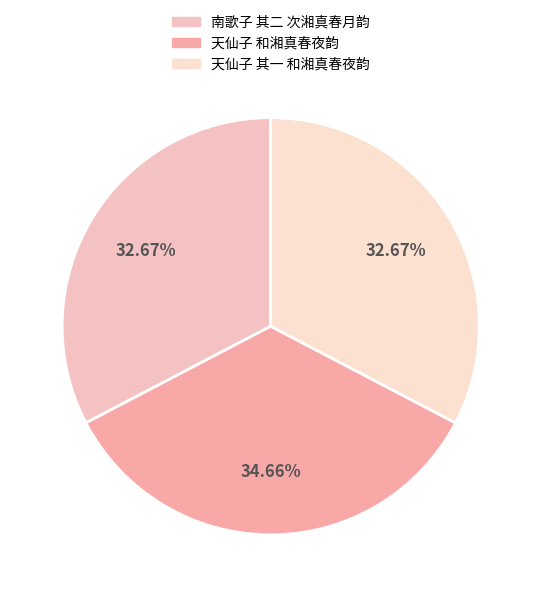

Approximately how many times larger is the value at 南歌子 其二 次湘真春月韵 compared to 天仙子 其一 和湘真春夜韵?

1.0